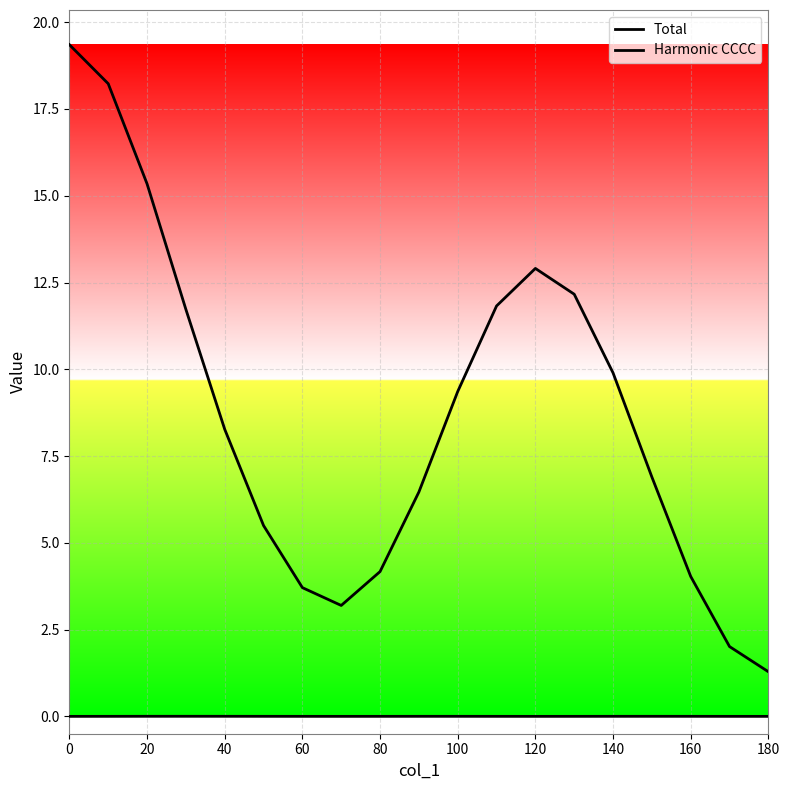

Rank the series at 60 from highest to lowest value.

Total, Harmonic CCCC